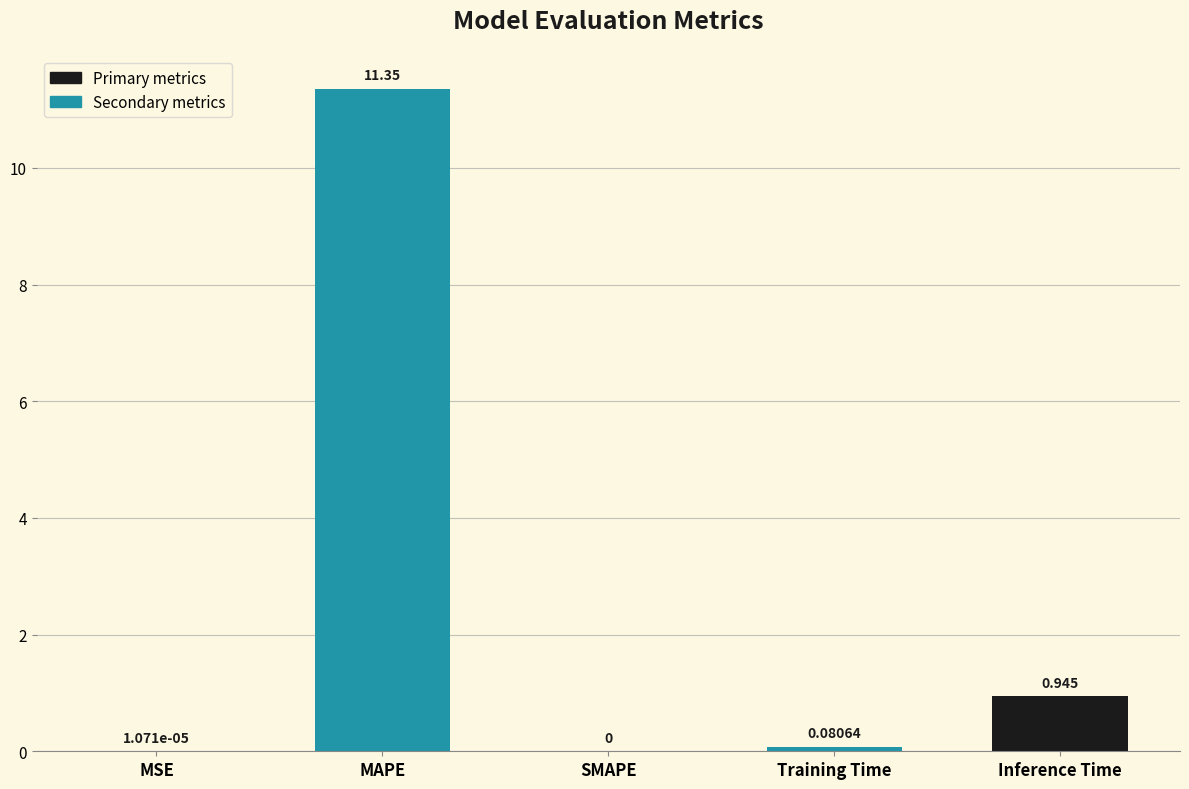

Where is the data nearest to the value 5?

Inference Time